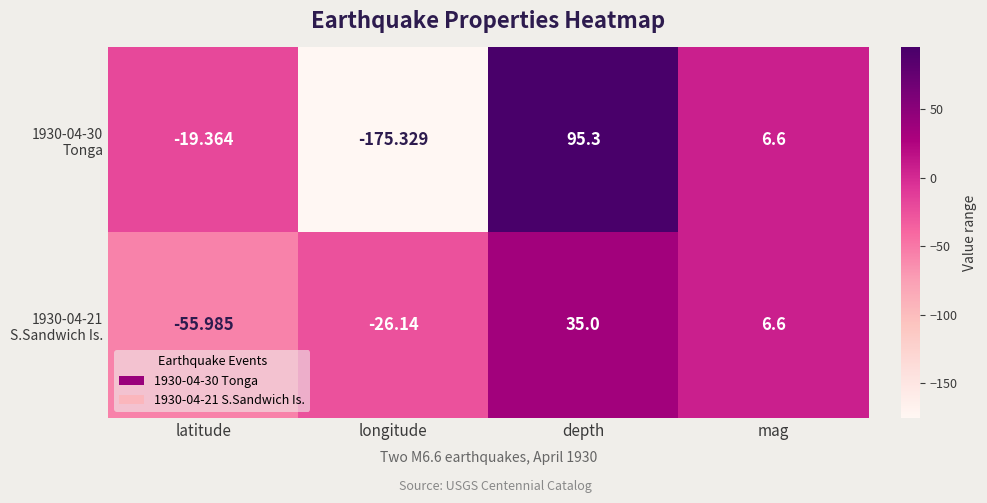

Which label corresponds to the largest value in the chart?

depth